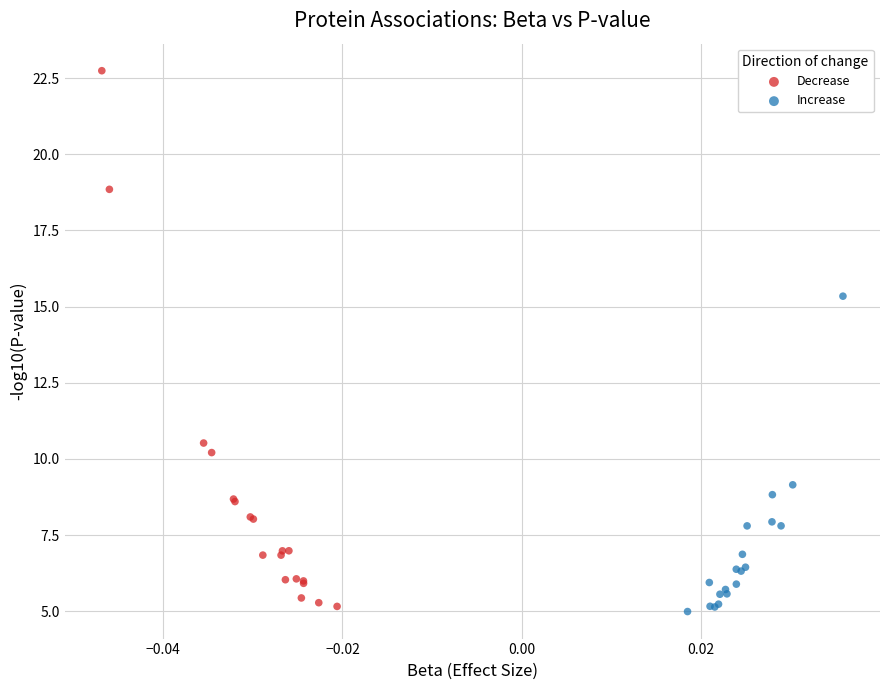

Which series has the largest Y range (max minus min)?

Decrease